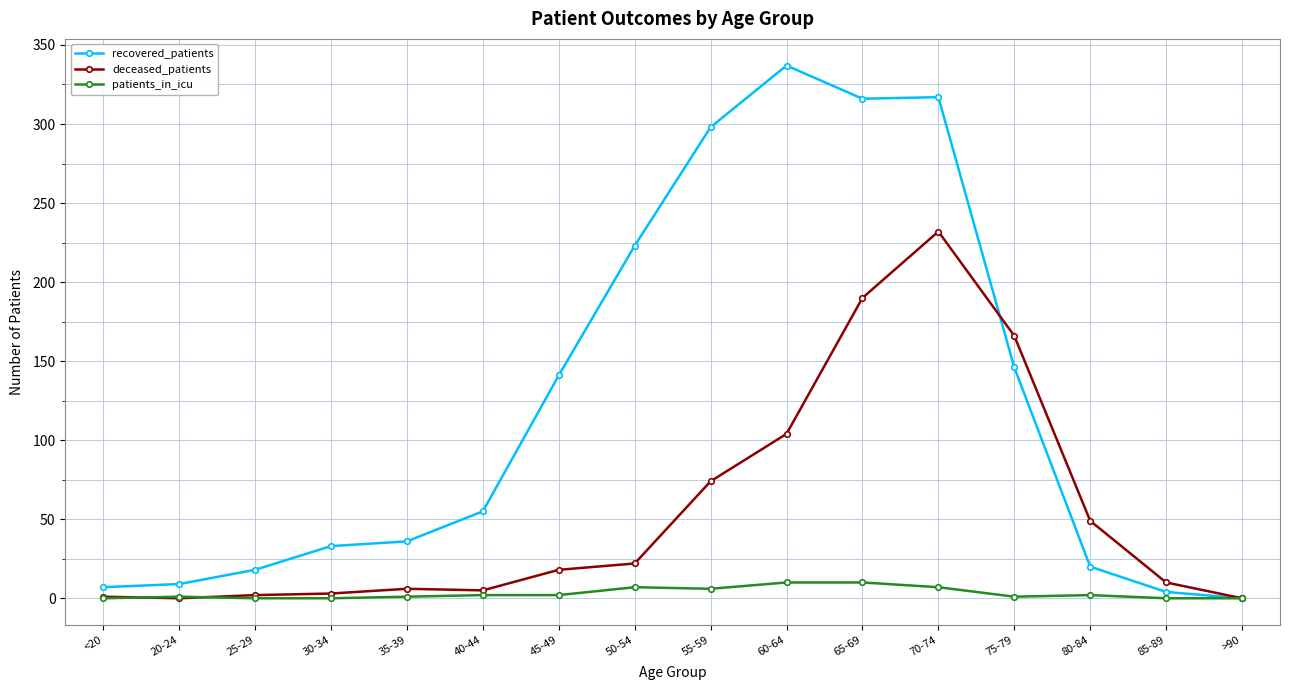

What is the greatest value displayed?

337